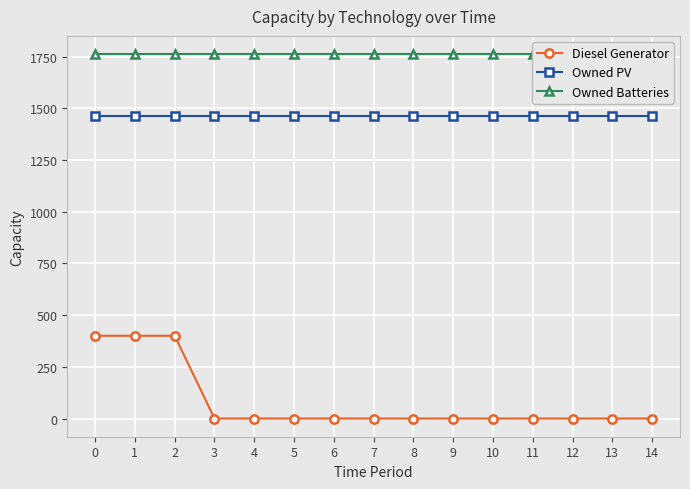

Reading left to right, list all the values displayed in this chart.

Diesel Generator: 0=400	1=400	2=400	3=0	4=0	5=0	6=0	7=0	8=0	9=0	10=0	11=0	12=0	13=0	14=0
Owned PV: 0=1461	1=1461	2=1461	3=1461	4=1461	5=1461	6=1461	7=1461	8=1461	9=1461	10=1461	11=1461	12=1461	13=1461	14=1461
Owned Batteries: 0=1762	1=1762	2=1762	3=1762	4=1762	5=1762	6=1762	7=1762	8=1762	9=1762	10=1762	11=1762	12=1762	13=1762	14=1762